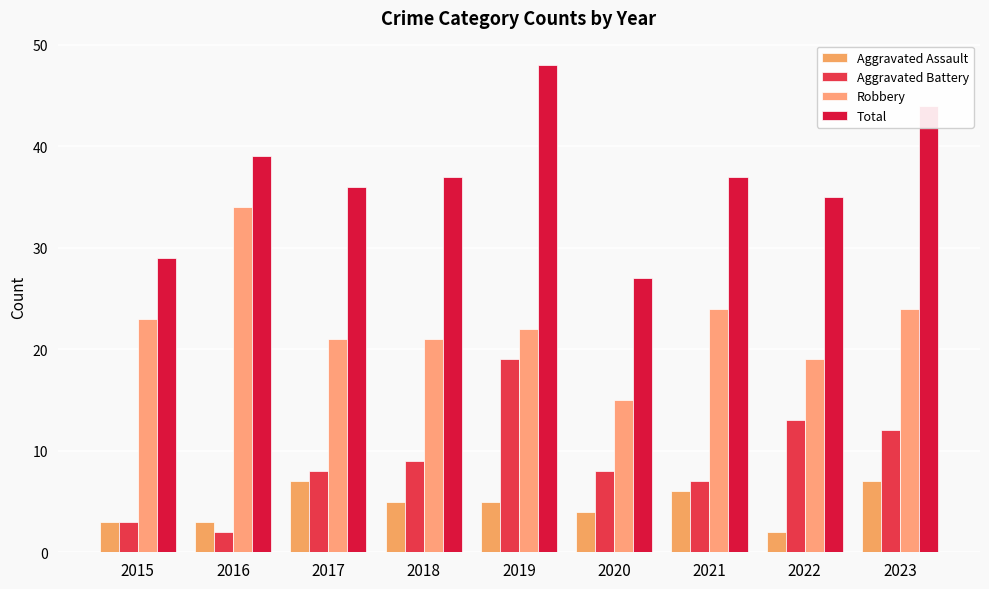

List the series in order of their peak value, lowest first.

Aggravated Assault, Aggravated Battery, Robbery, Total